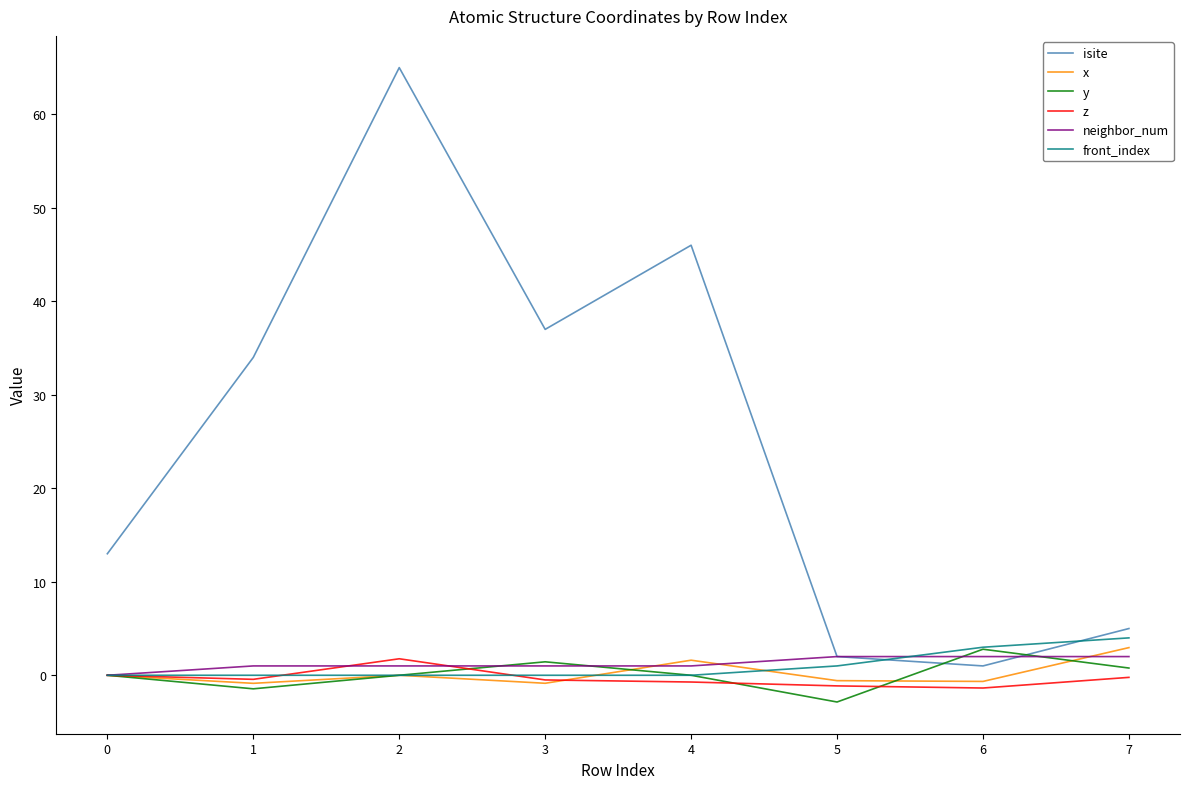

What is the average value of the y series?

0.1